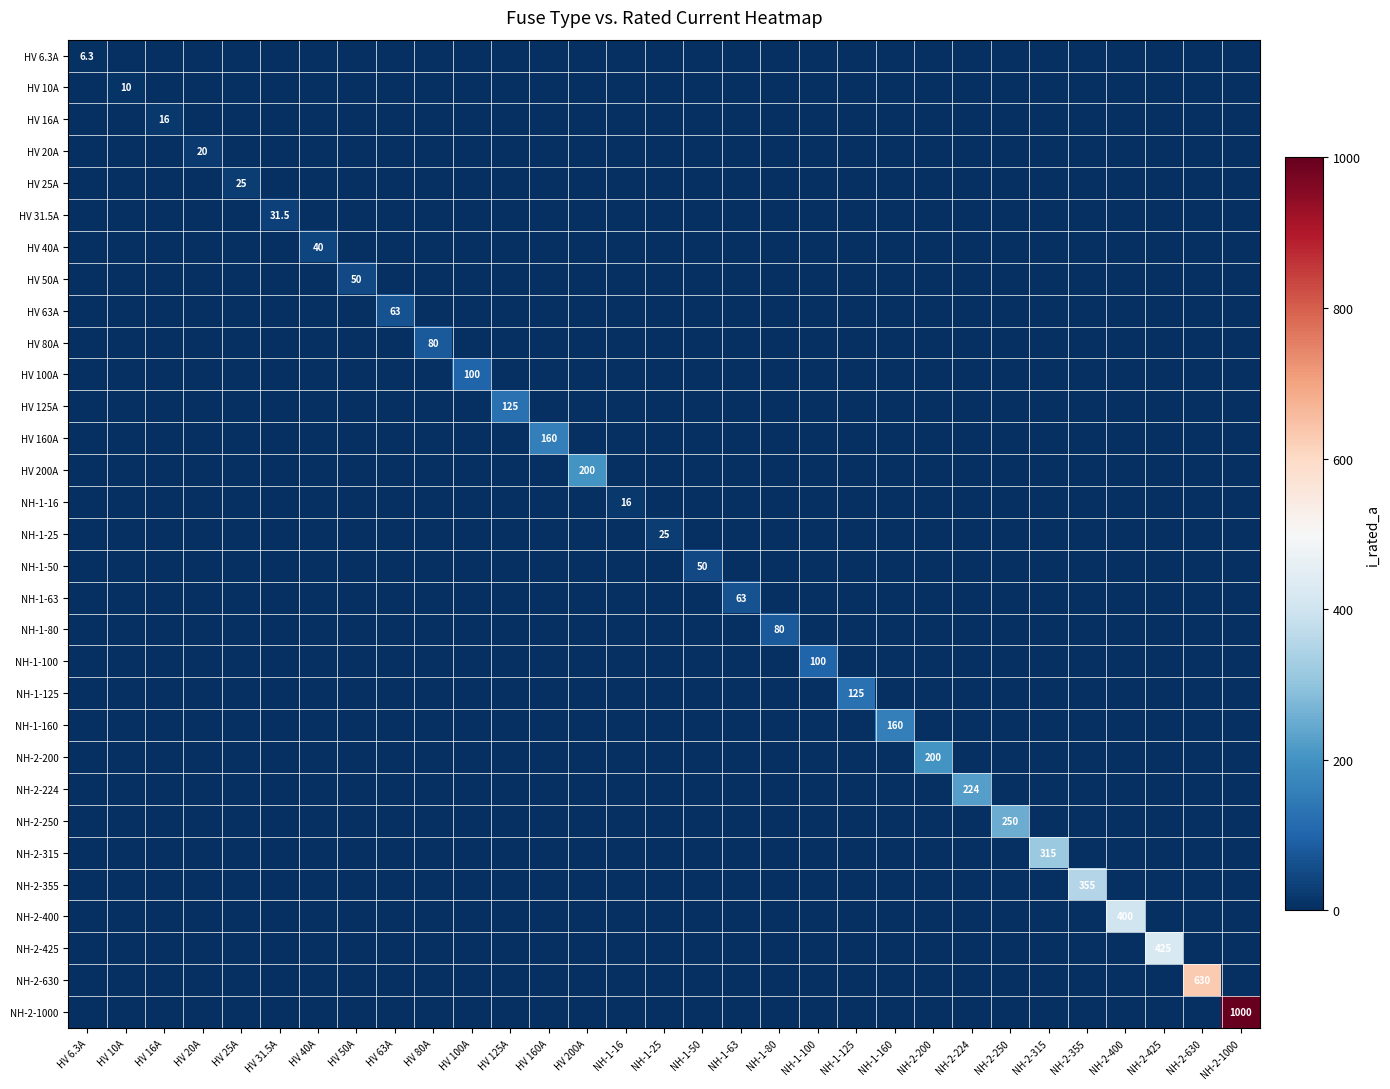

Is the value of HV 50A at NH-2-200 greater than the value of NH-1-63 at HV 160A?

No